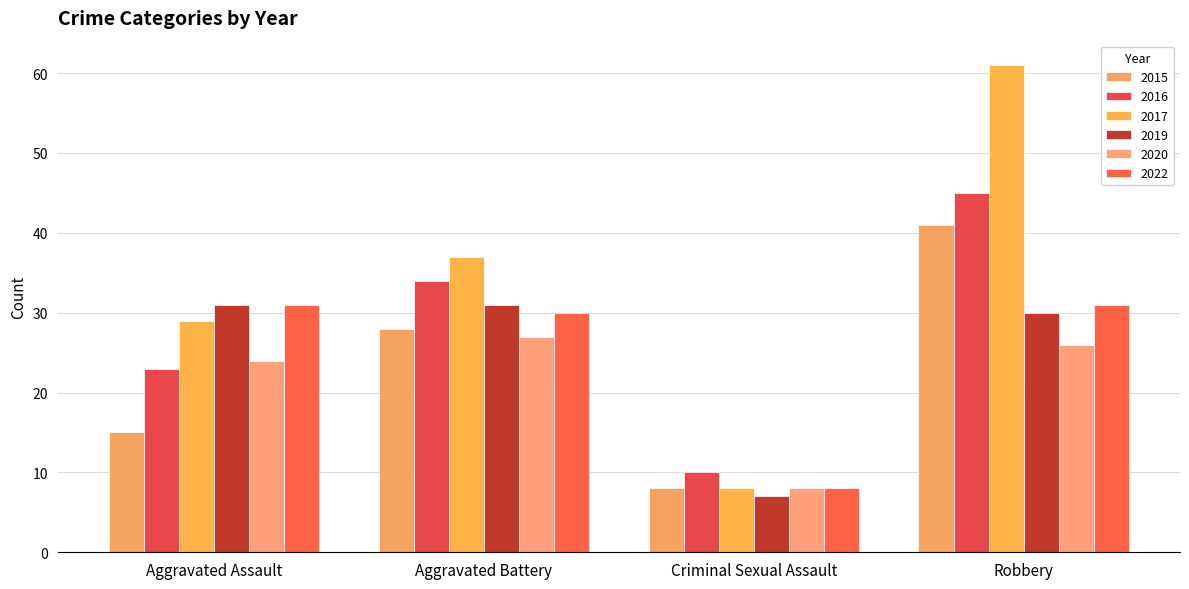

At which label does 2016 reach its peak?

Robbery